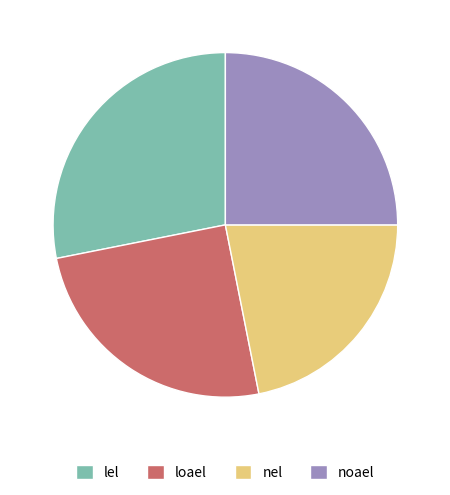

Is the sum of lel and noael greater than half?

Yes